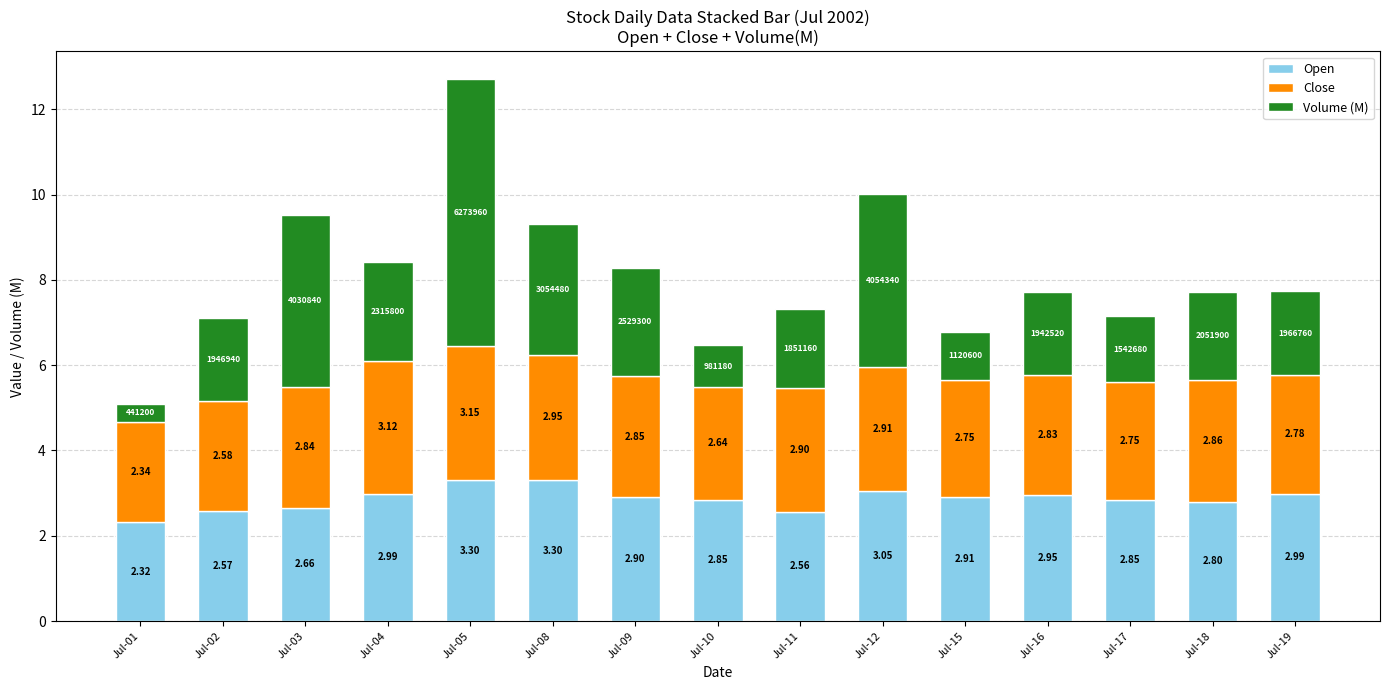

Does the chart contain stacked bars?

Yes